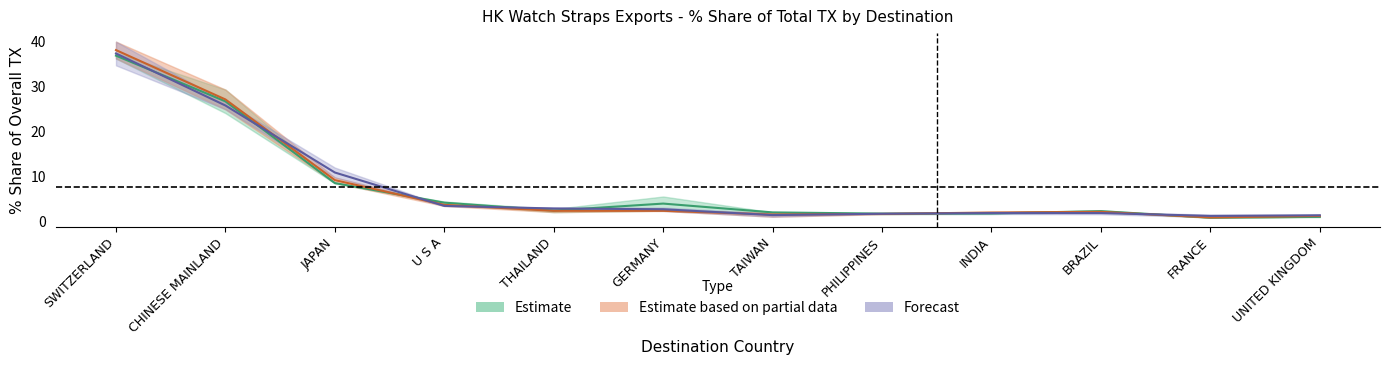

What is the difference between the highest and lowest values at TAIWAN?

0.6